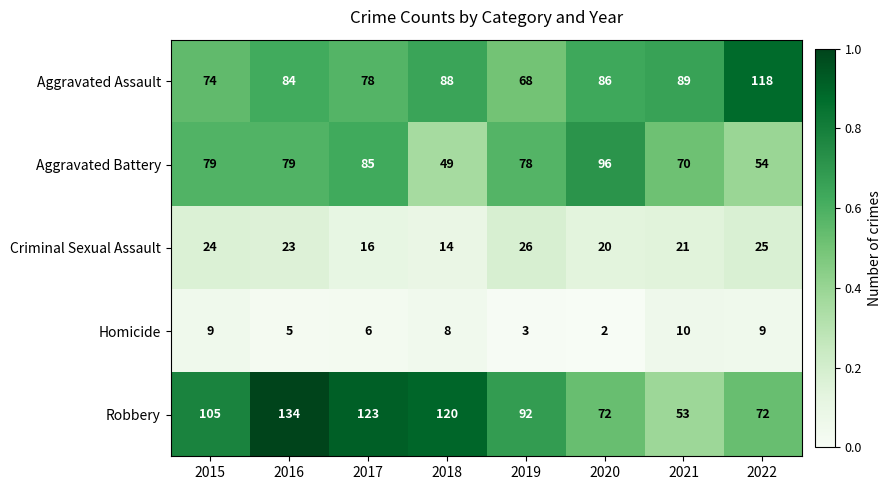

Which series has the largest range (max minus min)?

Robbery